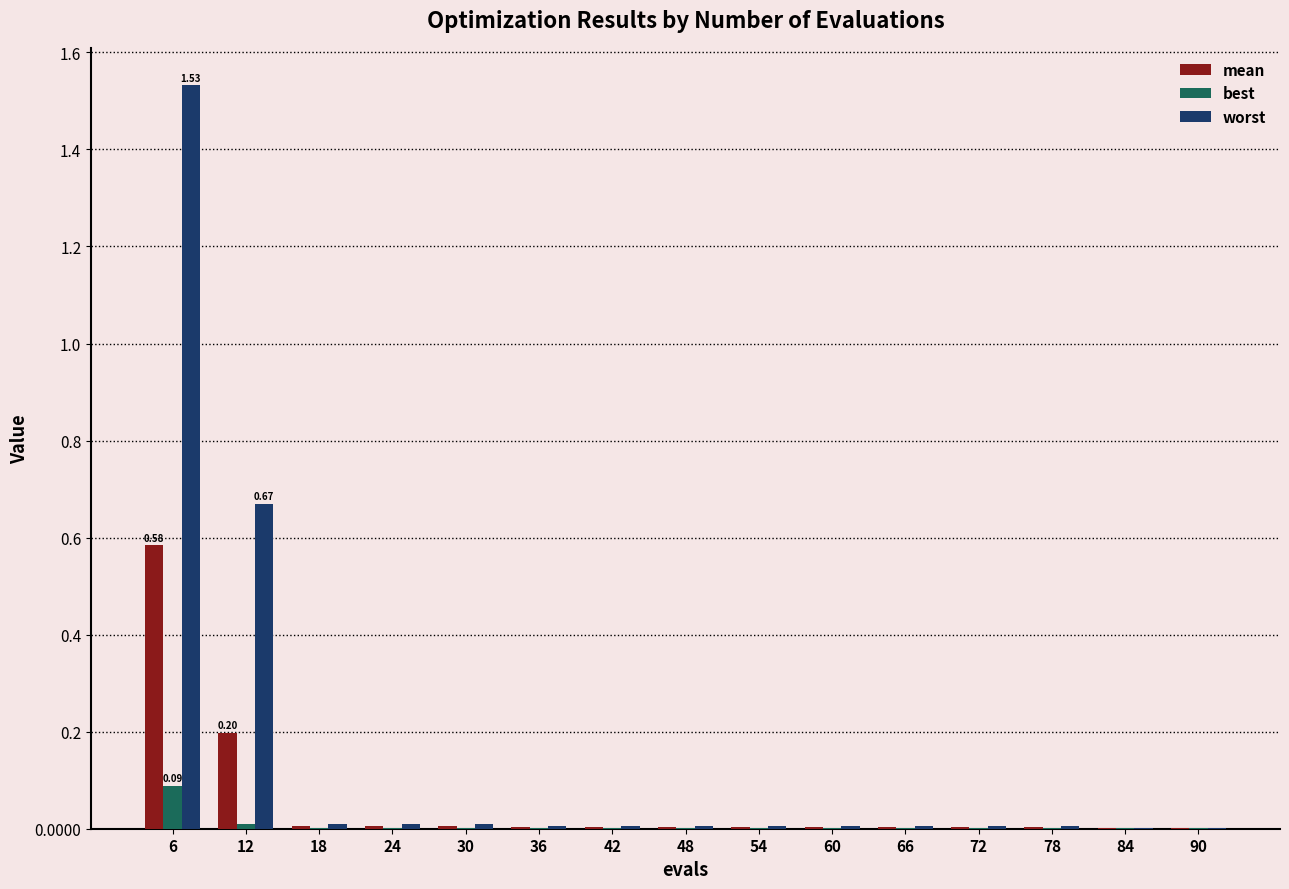

How many groups of bars are there?

15